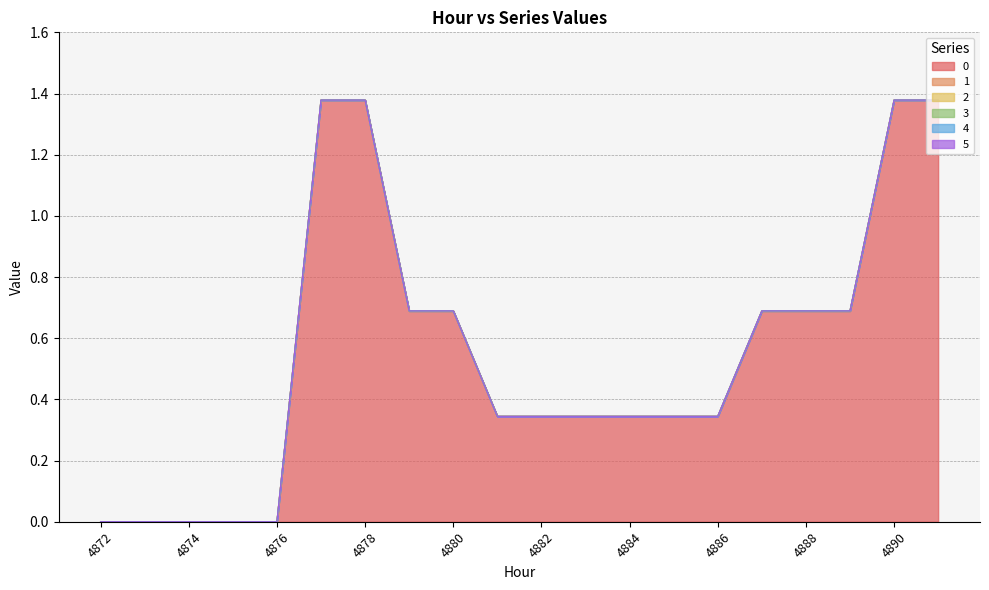

True or false: 5 and 1 cross at least once.

False